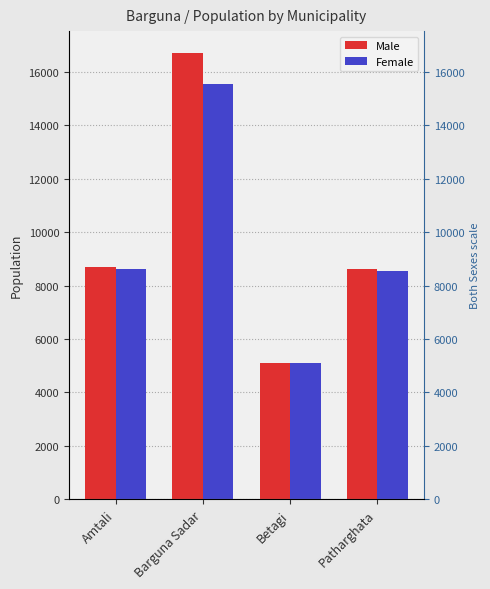

At which category is the sum across all series the highest?

Barguna Sadar